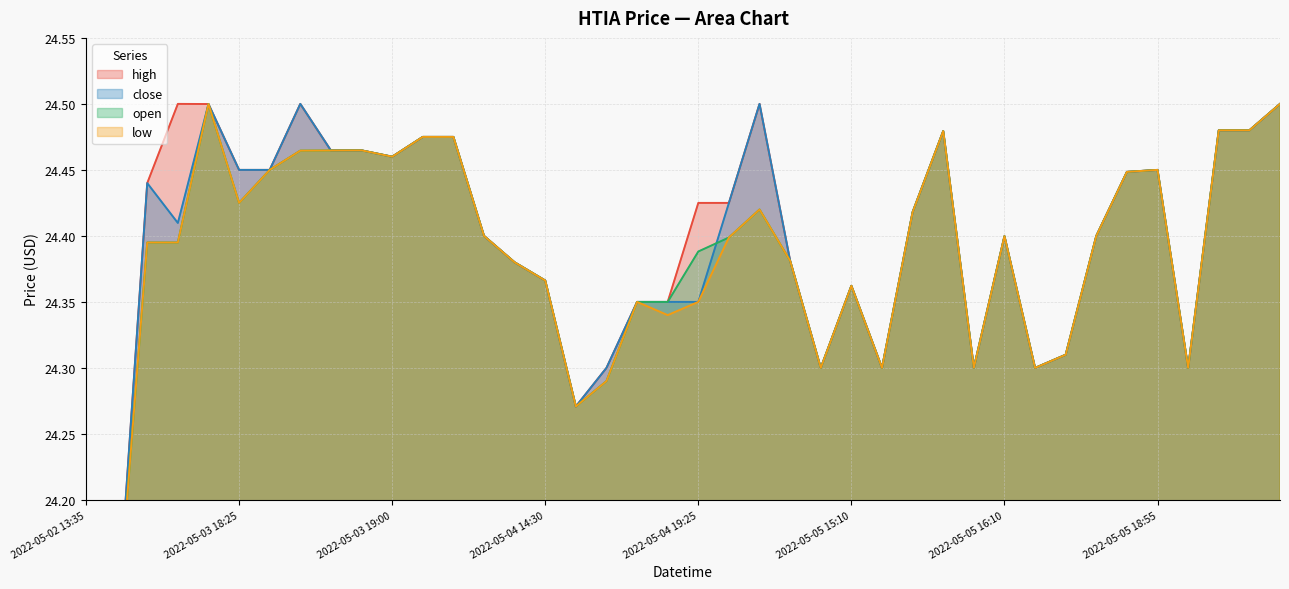

Which series has the largest total across all categories?

high